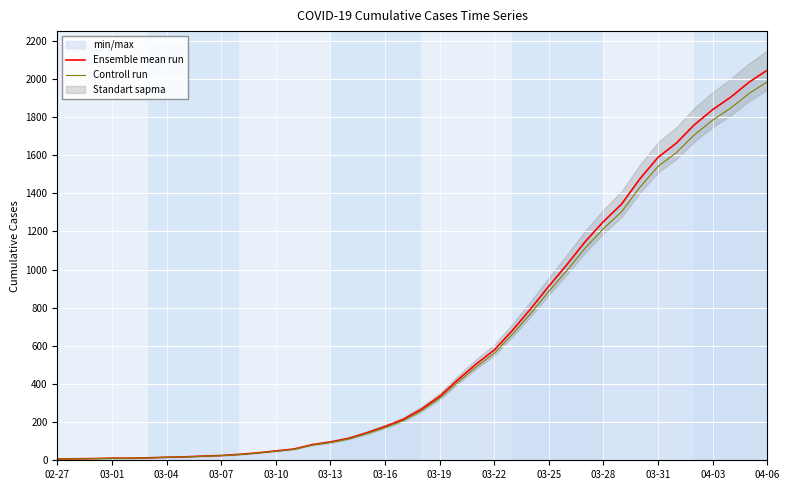

At which label does Controll run reach its peak?

04-06